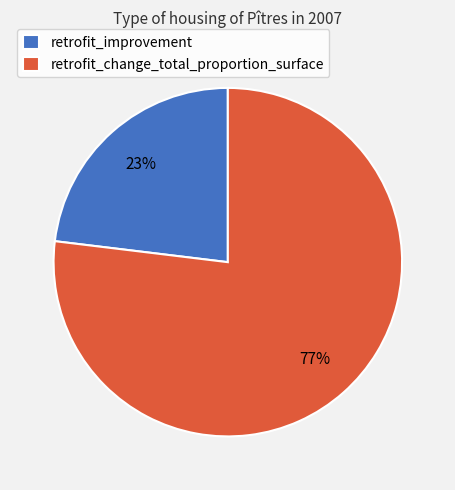

Between retrofit_improvement and retrofit_change_total_proportion_surface, which is larger?

retrofit_change_total_proportion_surface